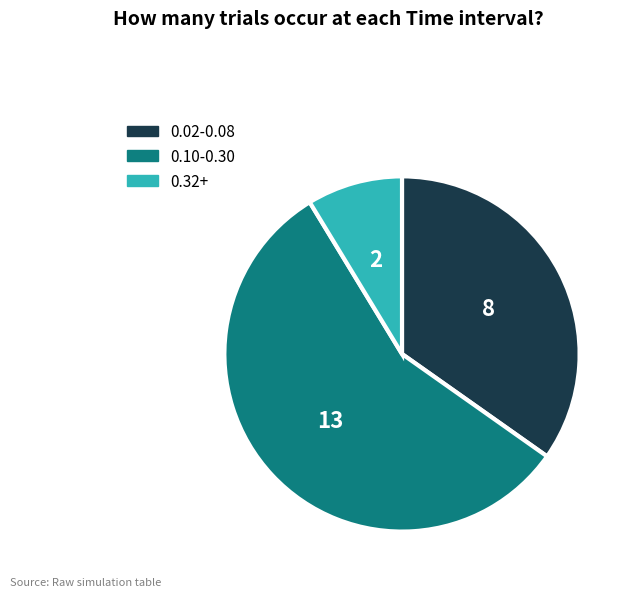

Is the sum of 0.32+ and 0.02-0.08 greater than half?

No